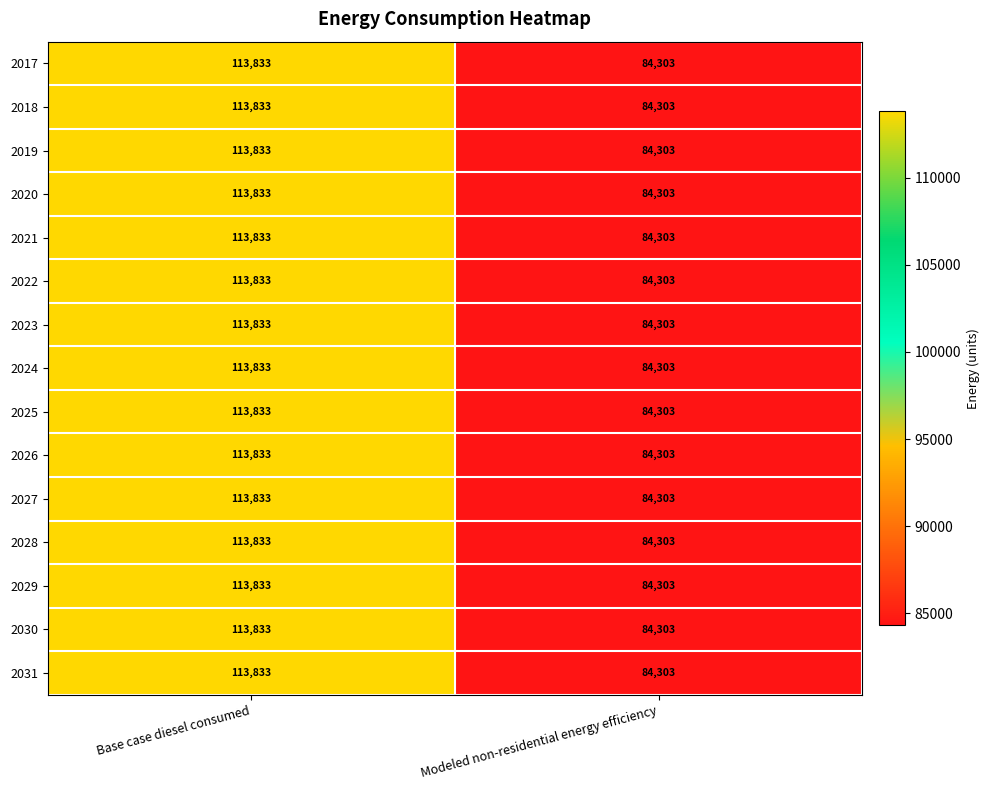

Reading left to right, extract all data points from this chart.

2017: 113833	84303
2018: 113833	84303
2019: 113833	84303
2020: 113833	84303
2021: 113833	84303
2022: 113833	84303
2023: 113833	84303
2024: 113833	84303
2025: 113833	84303
2026: 113833	84303
2027: 113833	84303
2028: 113833	84303
2029: 113833	84303
2030: 113833	84303
2031: 113833	84303